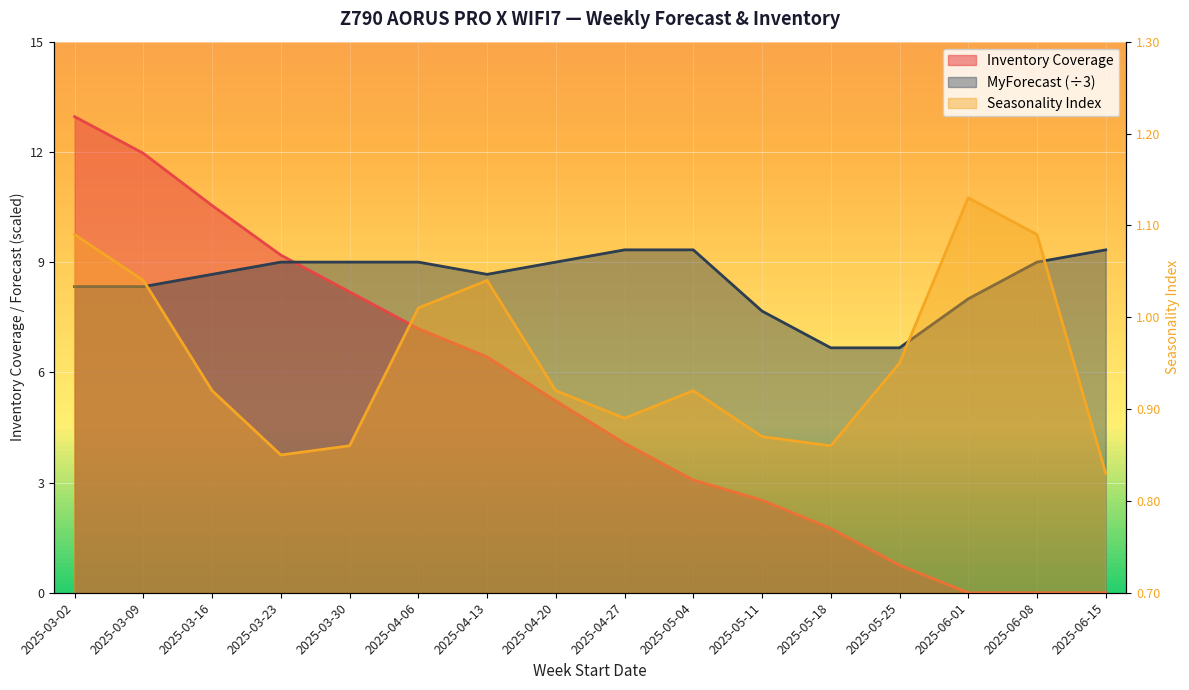

Does the chart display data point markers on the line(s)?

No